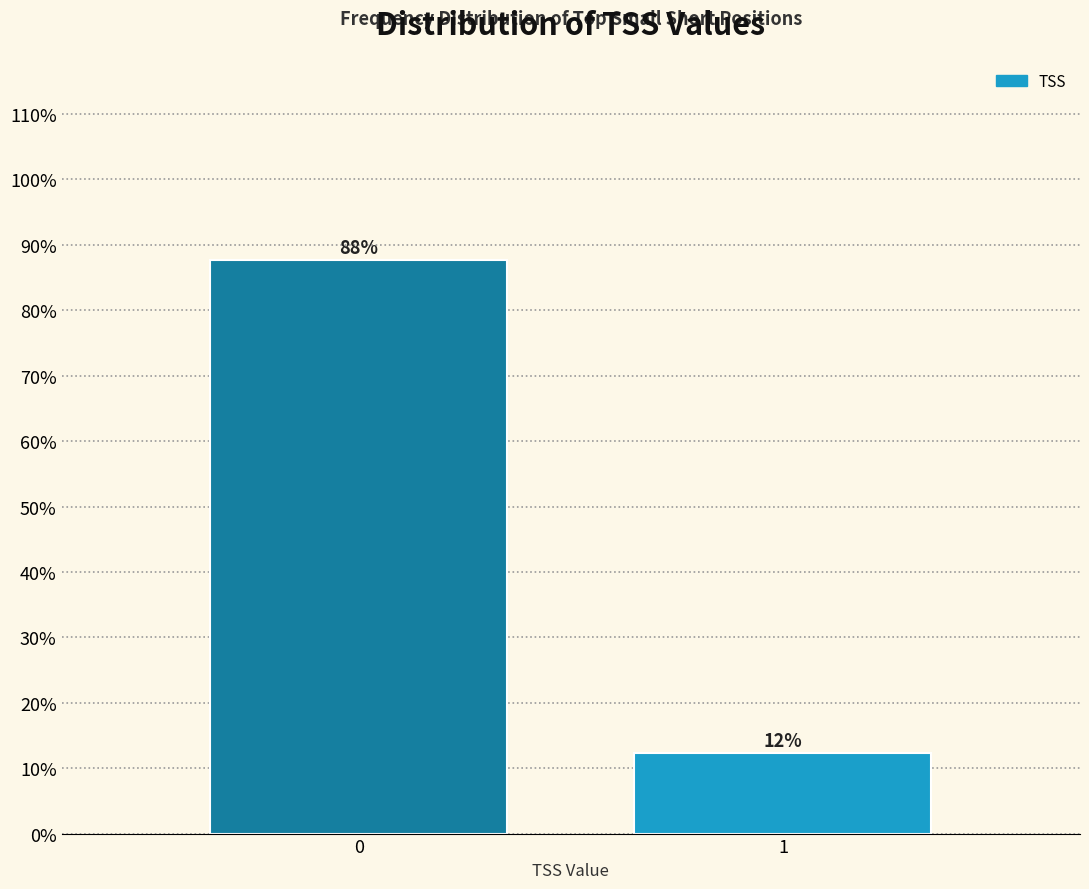

Rank the categories by value from lowest to highest.

1, 0